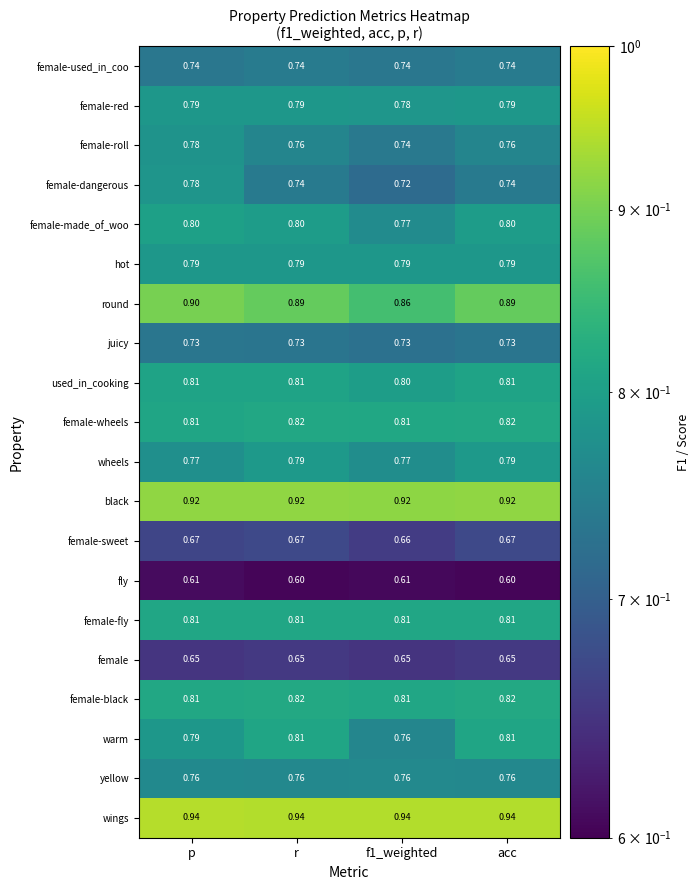

Which series has the widest spread of values?

female-dangerous